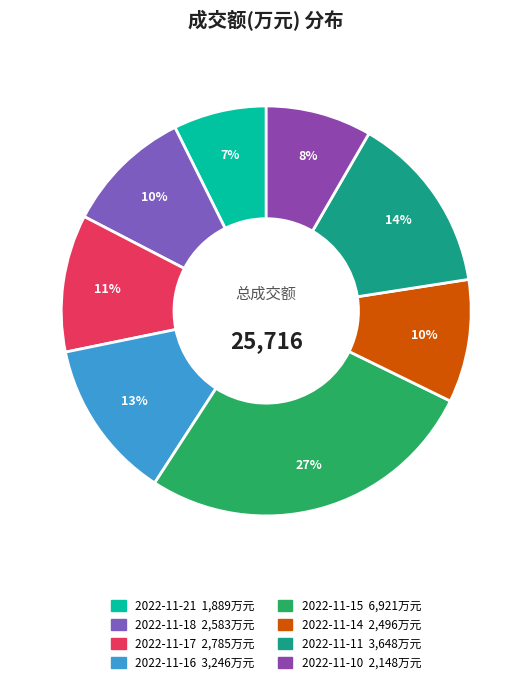

Is 2022-11-16 the majority of the pie?

No